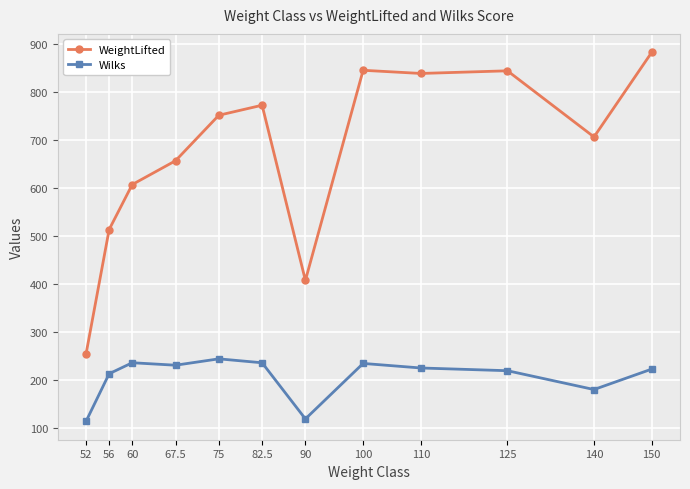

Which series has the widest spread of values?

WeightLifted